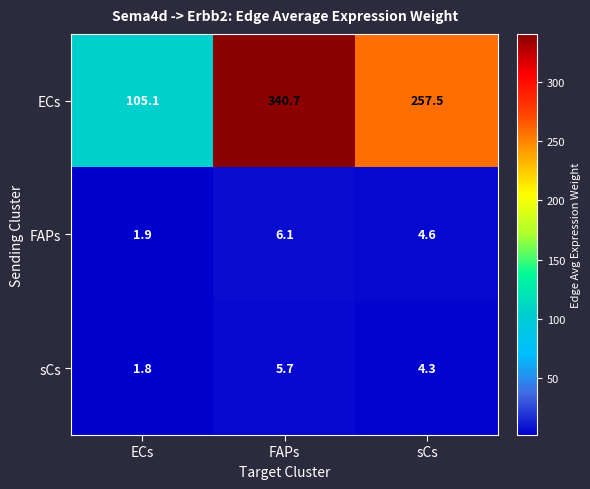

What is the greatest value displayed?

340.7